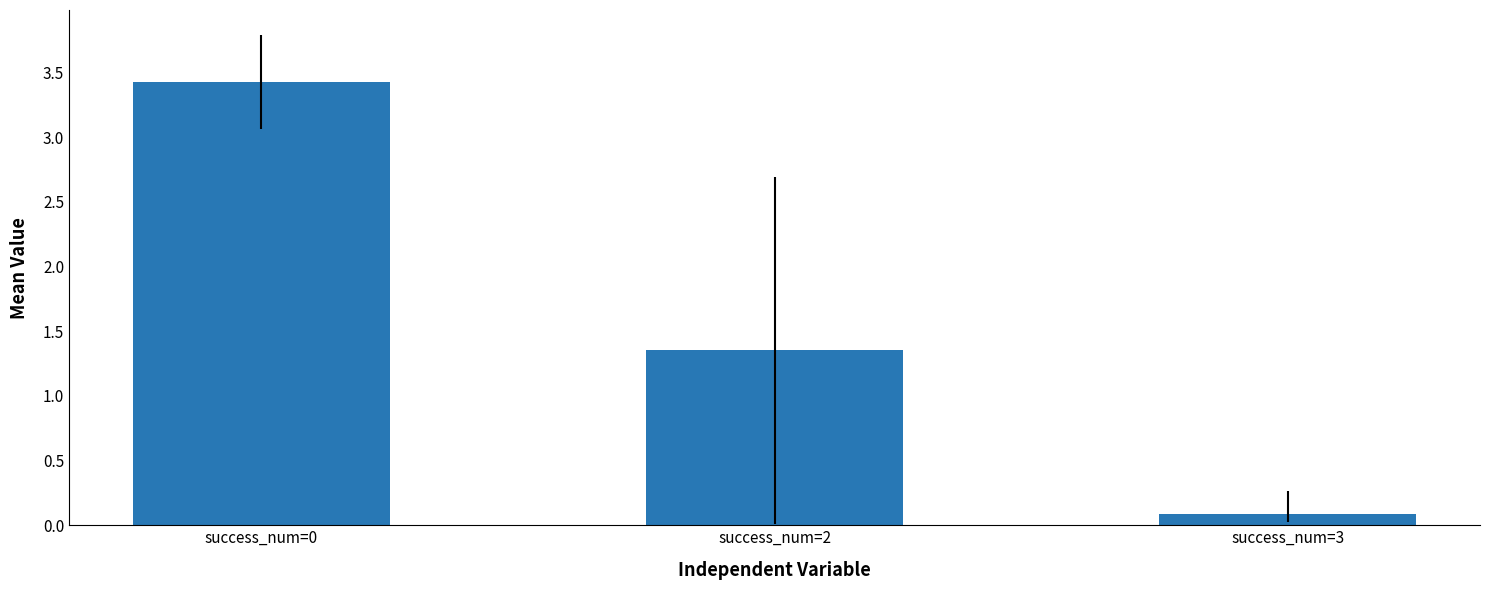

Where is the data nearest to the value 1?

success_num=2